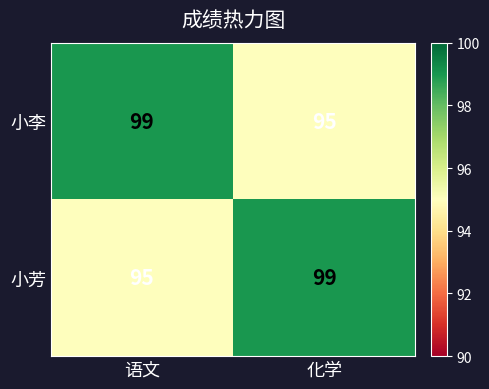

What is the spread (max minus min) of values at 化学?

4